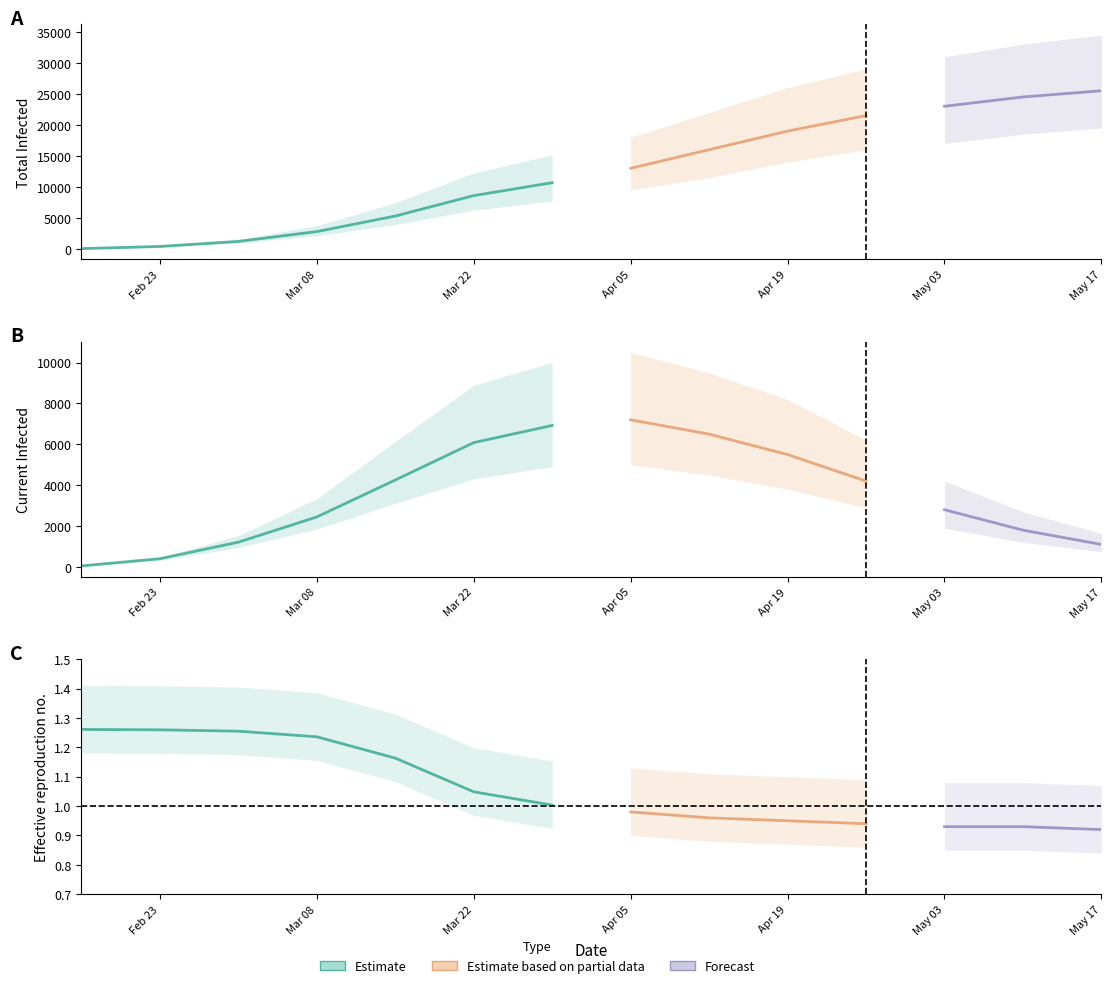

True or false: predicted_current_infected_mean and predicted_current_infected_lower cross at least once.

False